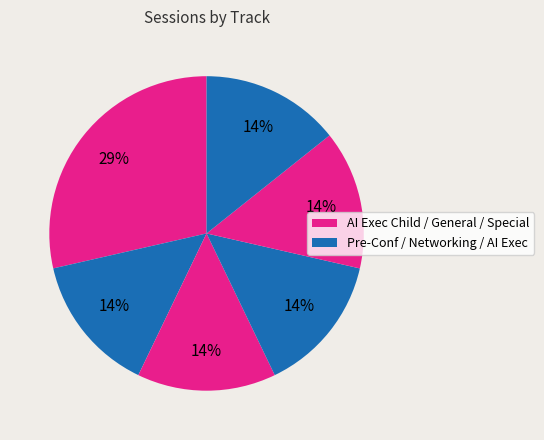

Is there any slice that represents more than half of the pie?

No